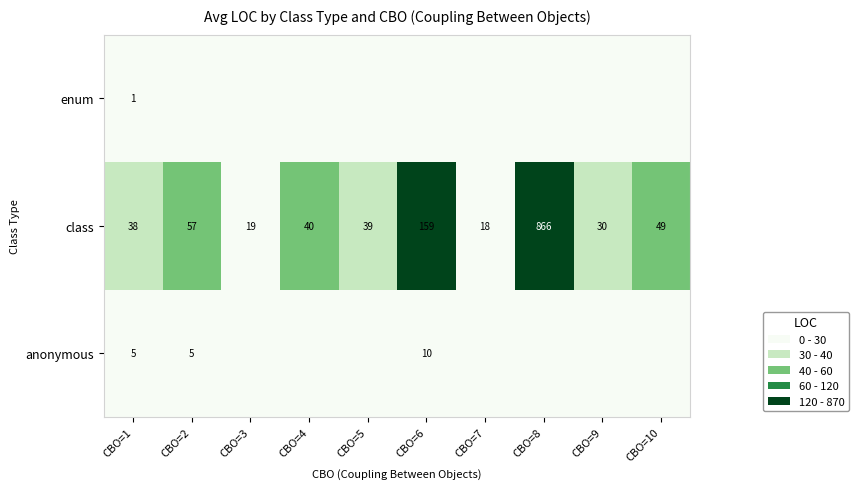

What is the highest value of the class series?

866